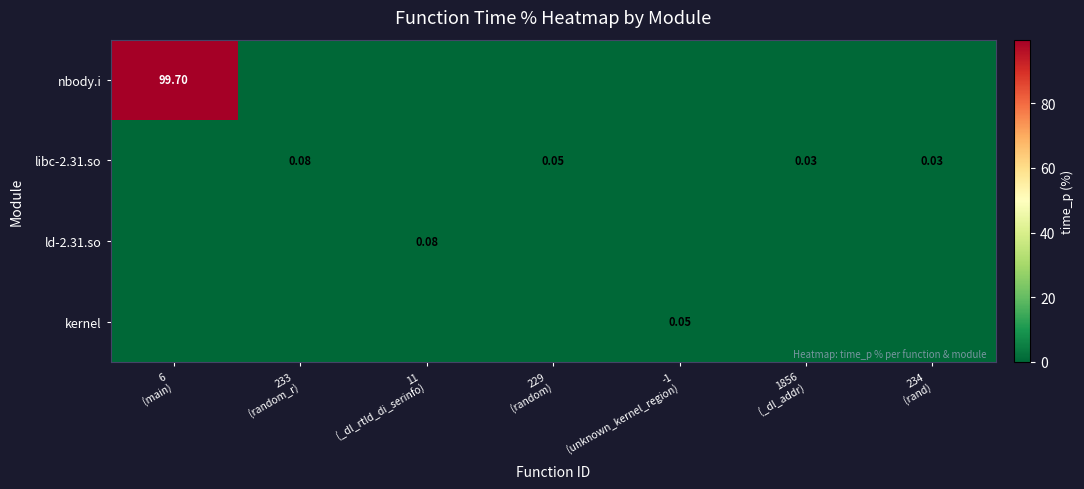

Count the number of data series in this chart.

4